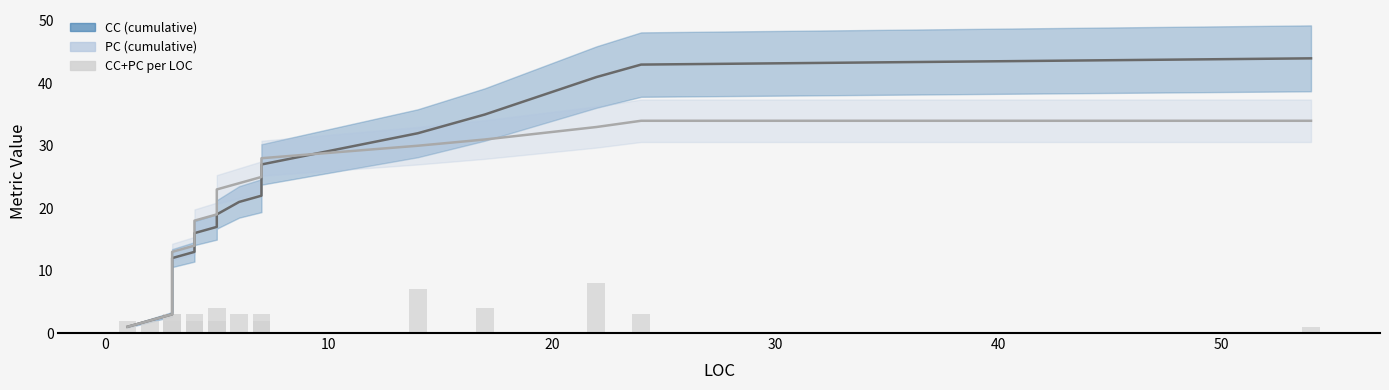

Rank the series by their maximum value, from lowest to highest.

CC+PC per LOC, PC, CC